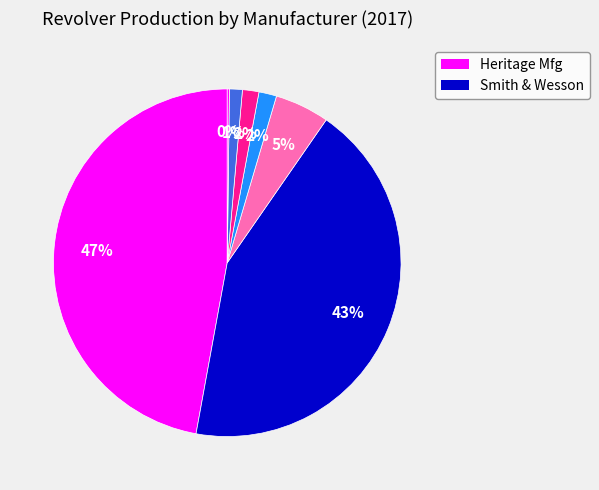

Does any single category account for the majority?

No